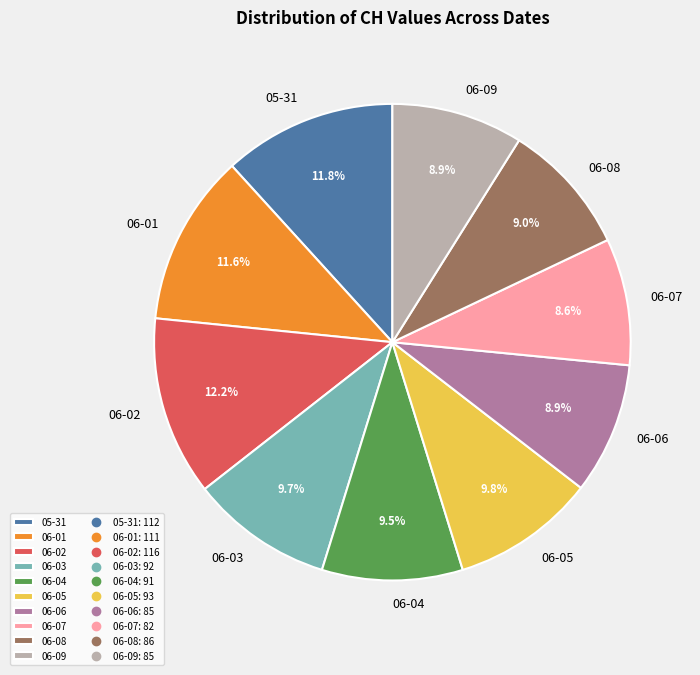

Count the number of slices in the pie.

10